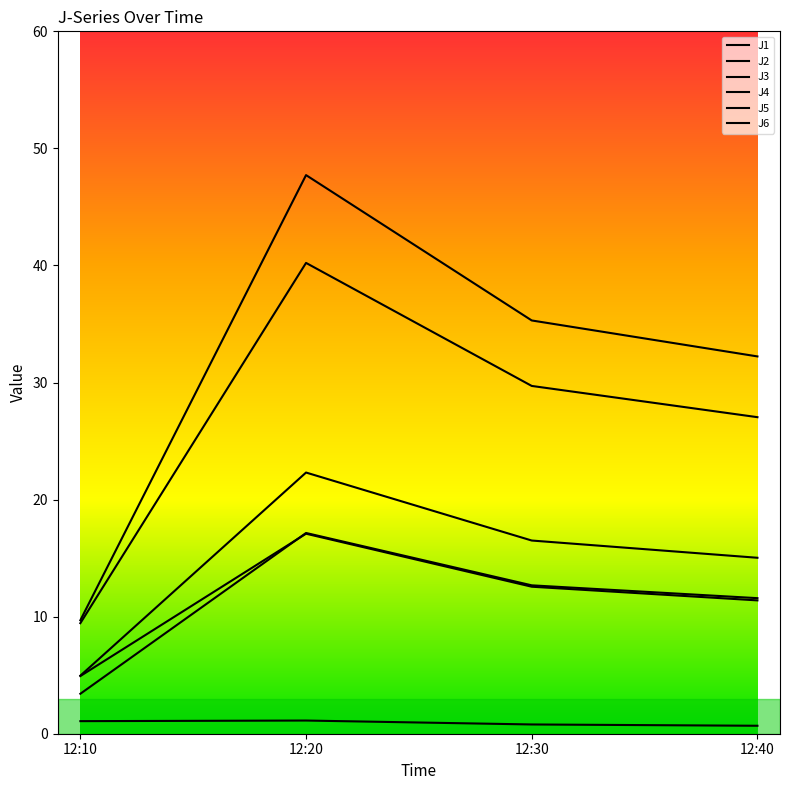

True or false: J6 and J5 cross at least once.

False